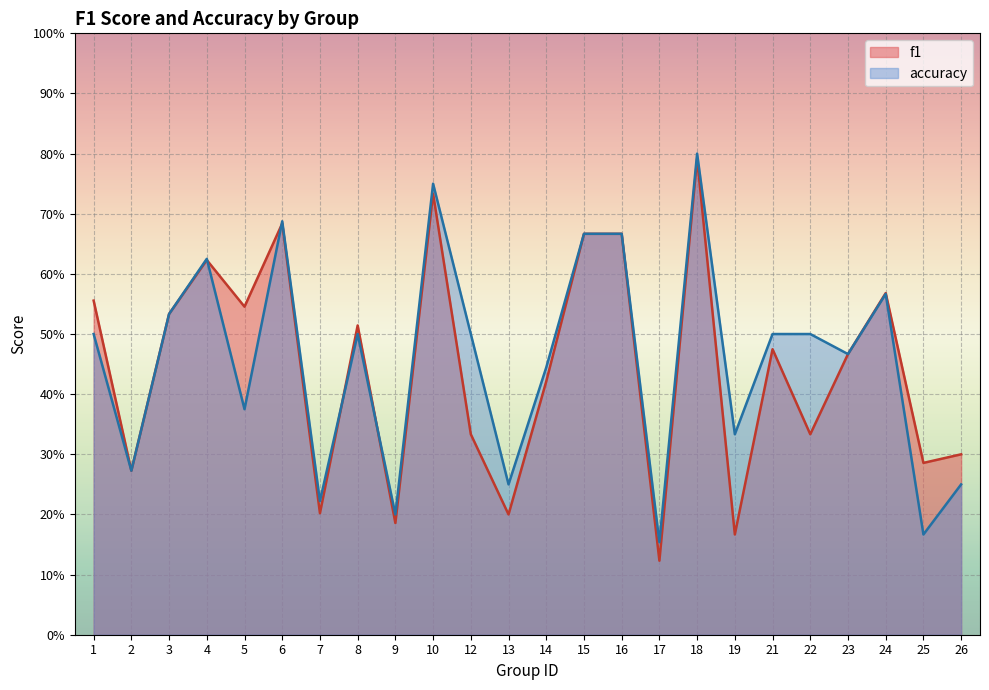

Reading left to right, list all the values displayed in this chart.

f1: 0.6	0.3	0.5	0.6	0.5	0.7	0.2	0.5	0.2	0.7	0.3	0.2	0.4	0.7	0.7	0.1	0.8	0.2	0.5	0.3	0.5	0.6	0.3	0.3
accuracy: 0.5	0.3	0.5	0.6	0.4	0.7	0.2	0.5	0.2	0.8	0.5	0.2	0.4	0.7	0.7	0.2	0.8	0.3	0.5	0.5	0.5	0.6	0.2	0.2